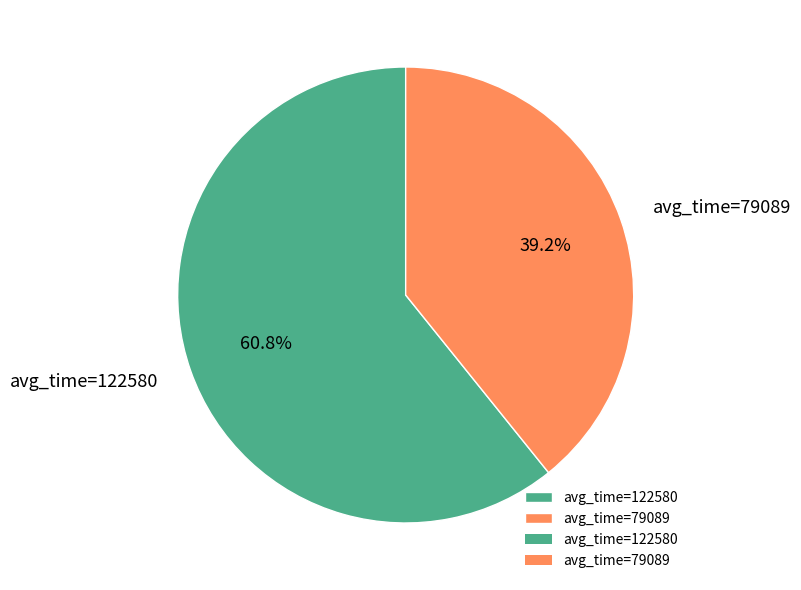

How many slices are in this pie chart?

2